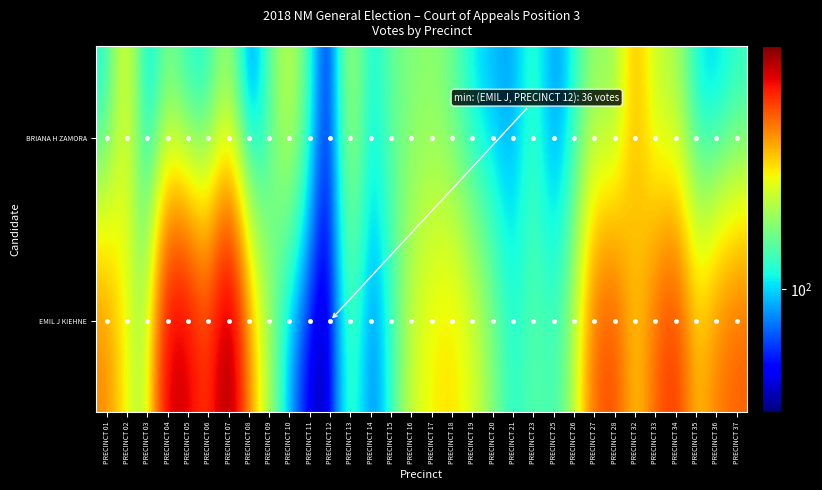

Between PRECINCT 35 and PRECINCT 17, which is larger?

PRECINCT 17